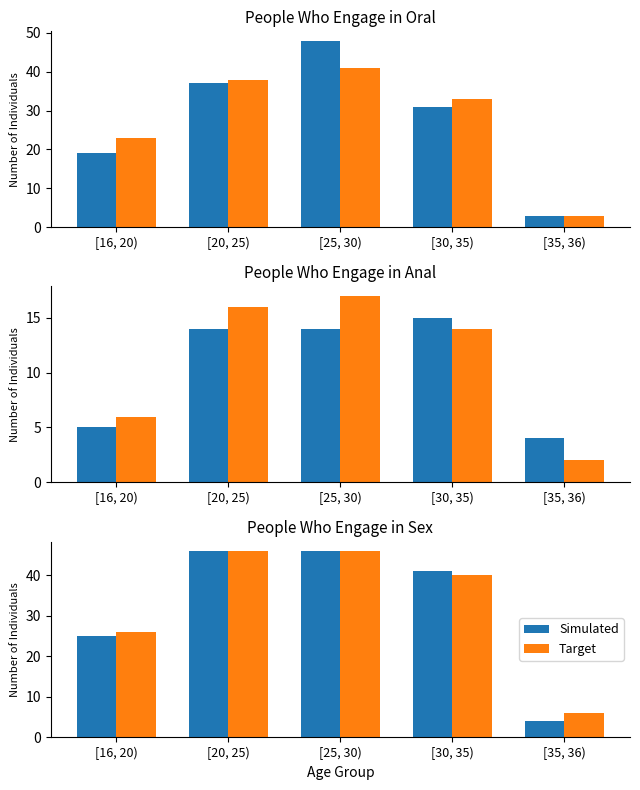

How many values in the Simulated series are below 41?

2